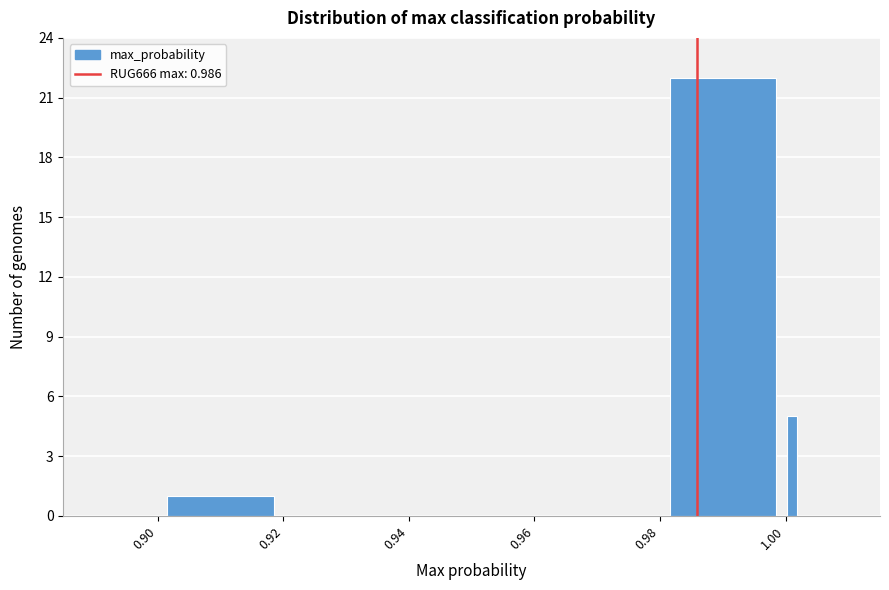

Read against the x-axis, roughly where is the centre of the tallest bar?

0.990